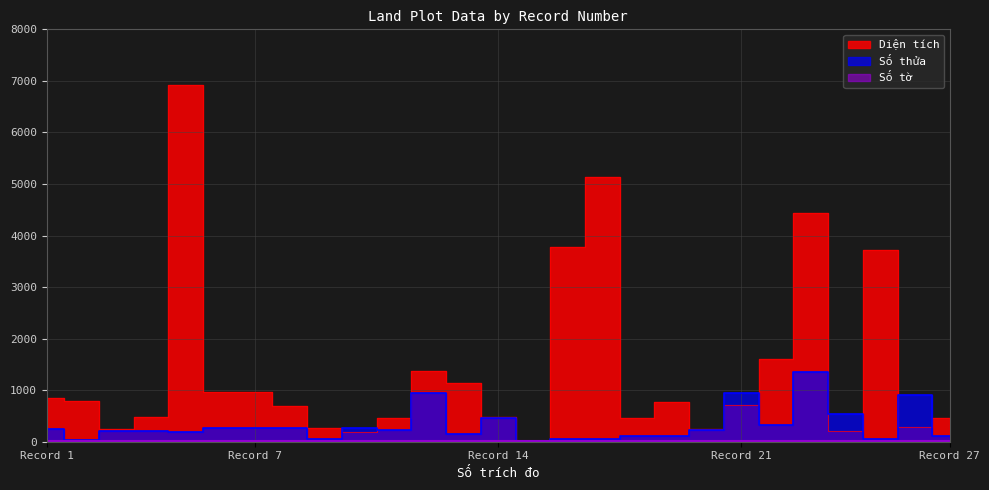

How many intersections are there between Số thửa and Số tờ?

2